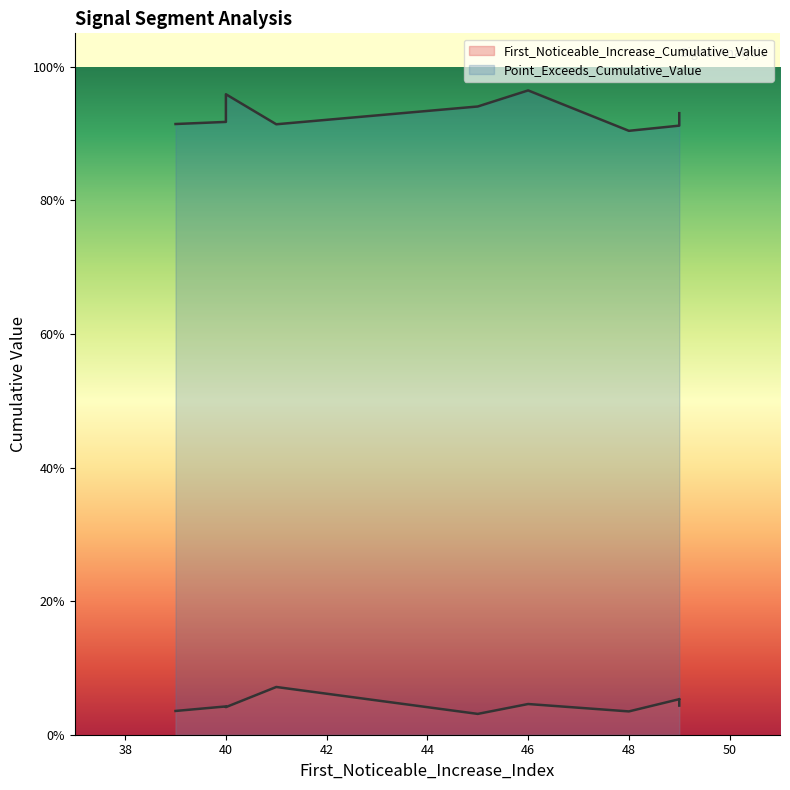

Is the value of Point_Exceeds_Cumulative_Value at 49 greater than the value of First_Noticeable_Increase_Cumulative_Value at 45?

Yes